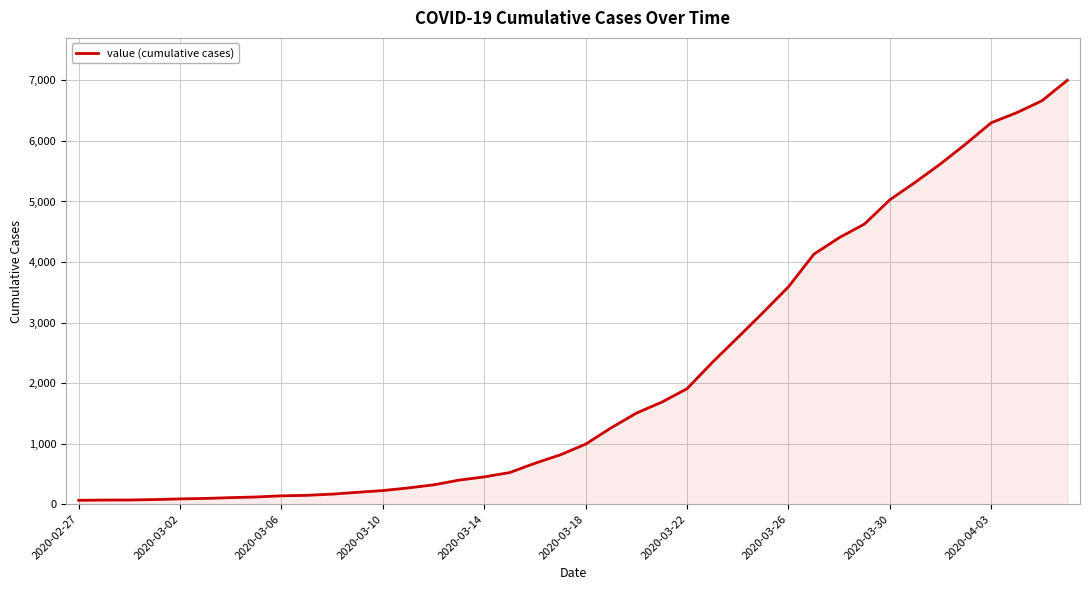

What is the difference between the maximum and minimum values?

6938